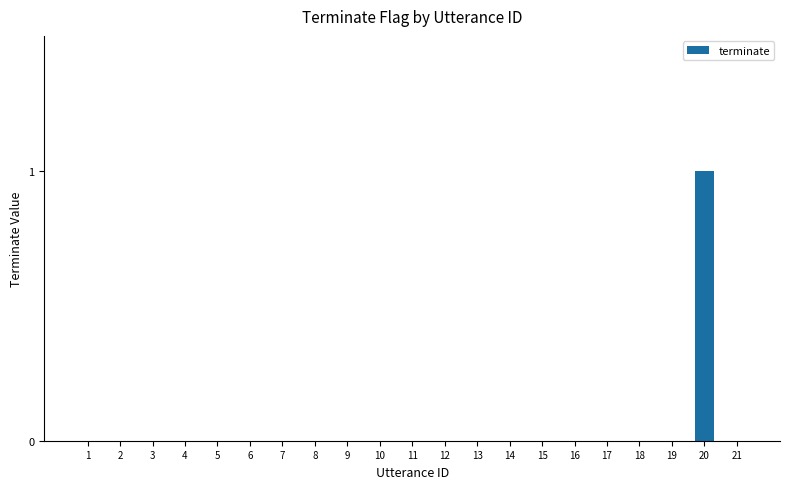

True or false: the data shows 0 at 5.

True